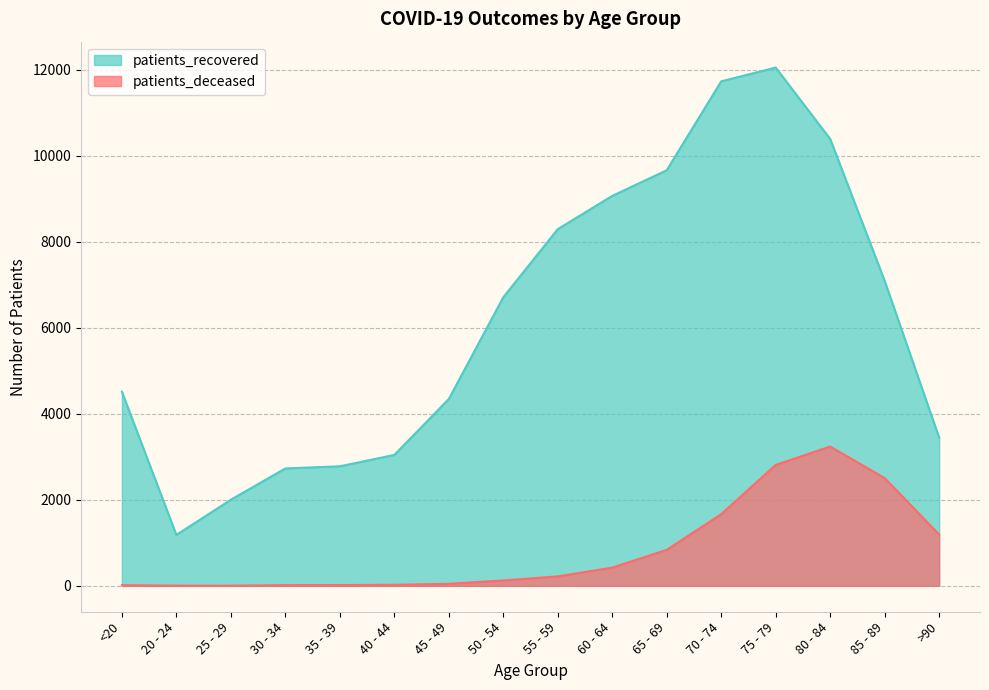

True or false: patients_deceased and patients_recovered cross at least once.

False